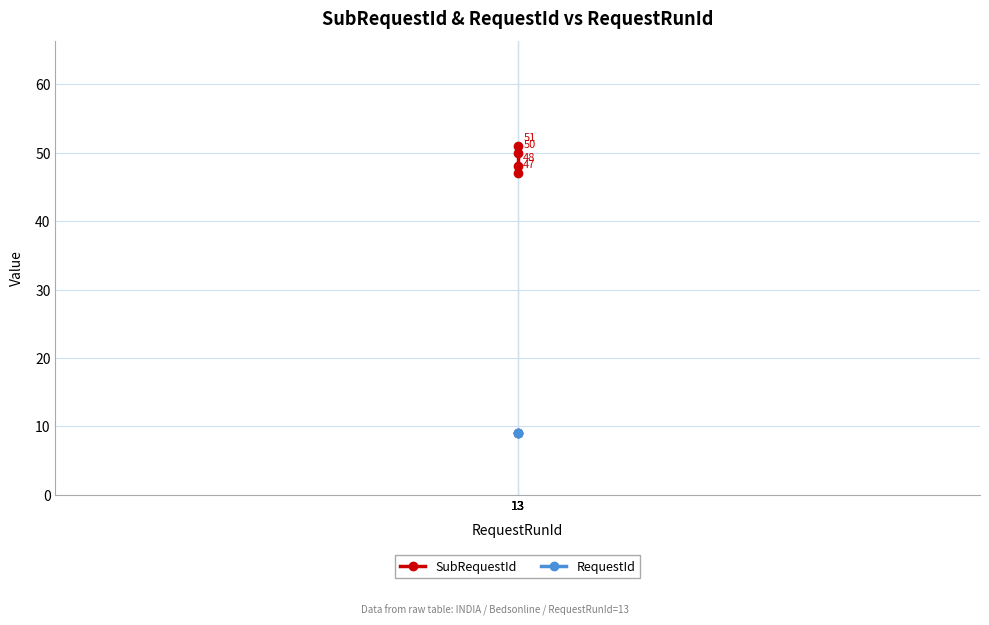

True or false: SubRequestId has a value of 26 at 13.

False